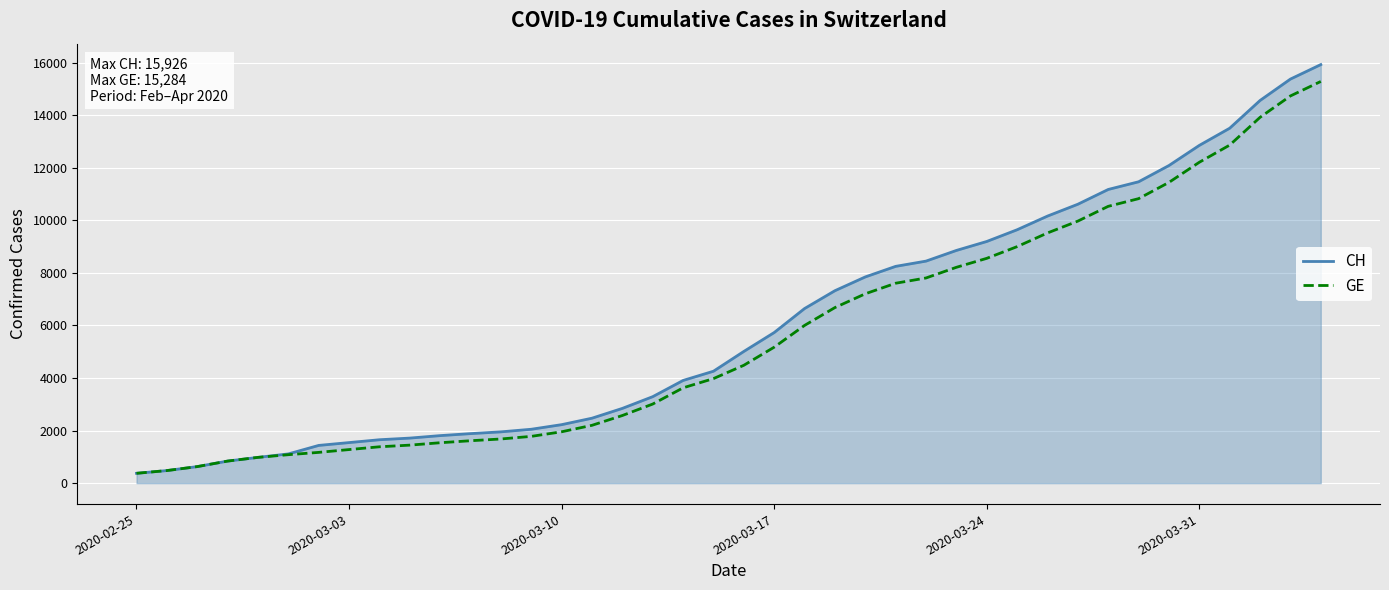

Rank the series by their average value, from lowest to highest.

GE, CH